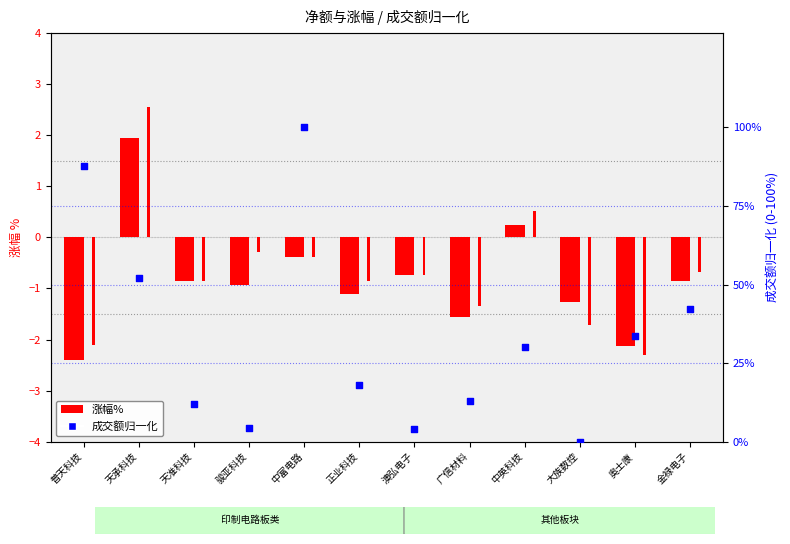

Which series reaches the minimum Y coordinate?

涨幅%